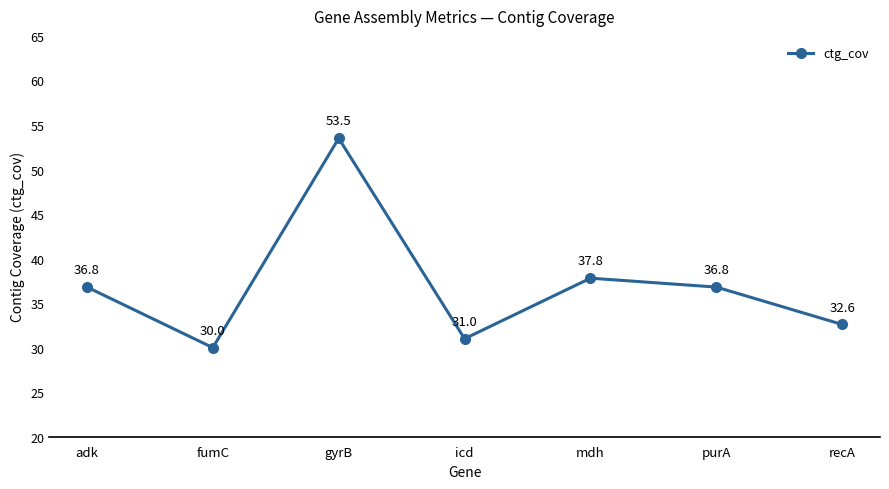

What is the maximum value shown in the chart?

53.5